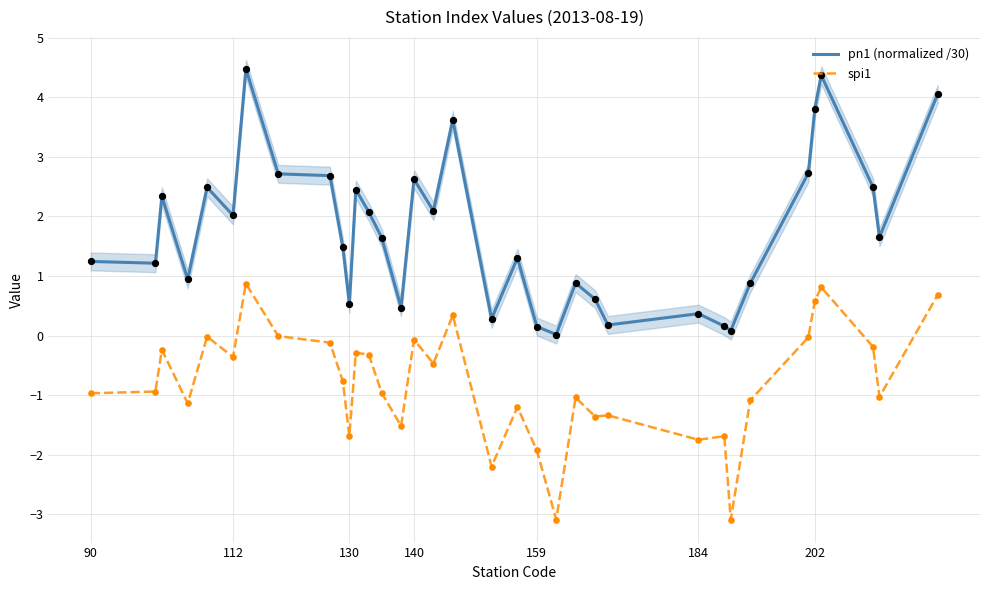

True or false: spi1 and pn1 (normalized /30) cross at least once.

False